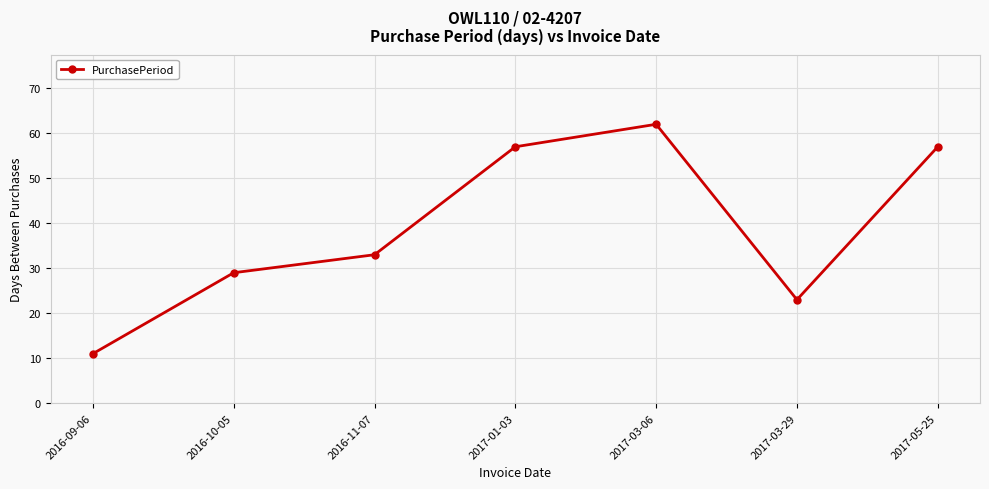

How many interior local valleys (lower than both neighbors) does the data have?

1